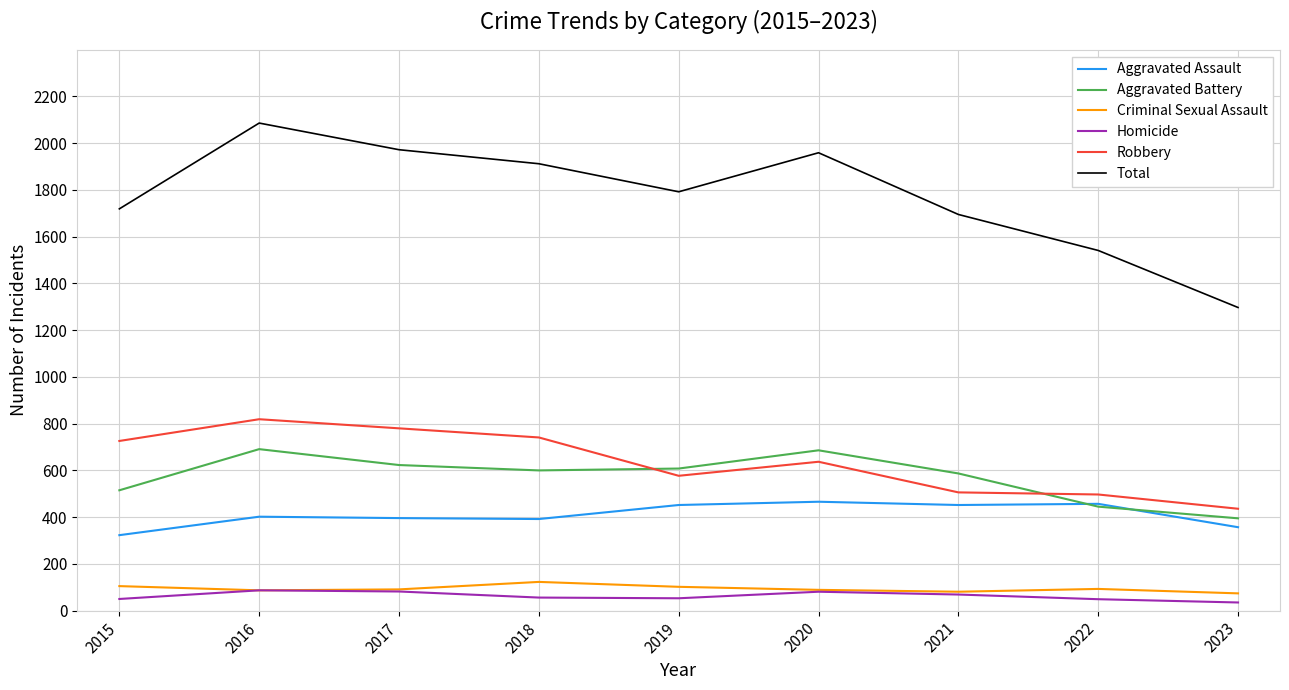

What is the highest value of the Aggravated Battery series?

691